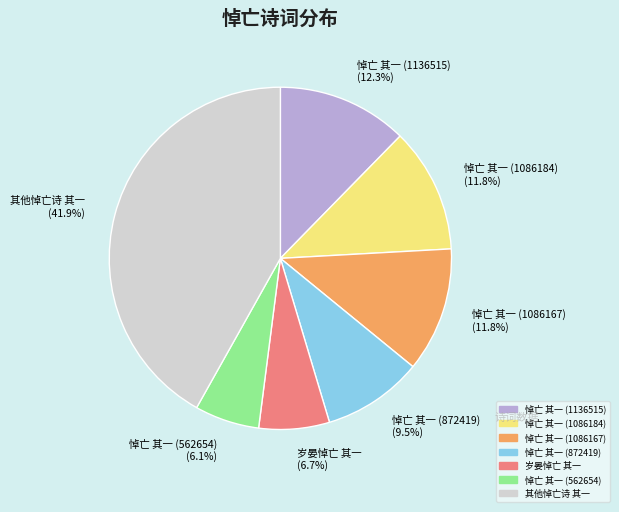

How many slices are in this pie chart?

7